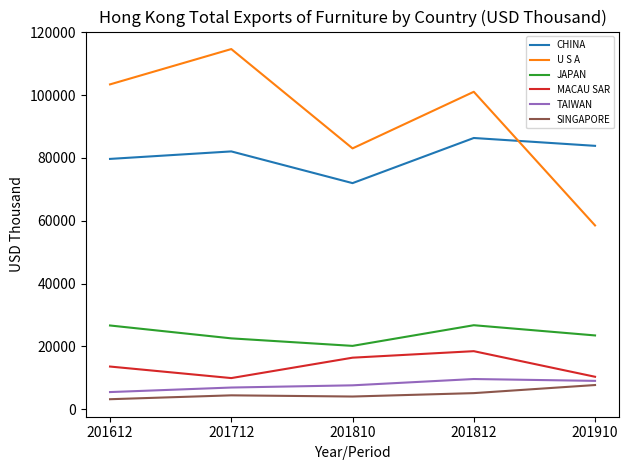

True or false: CHINA has a value of 86346.2 at 201812.

True